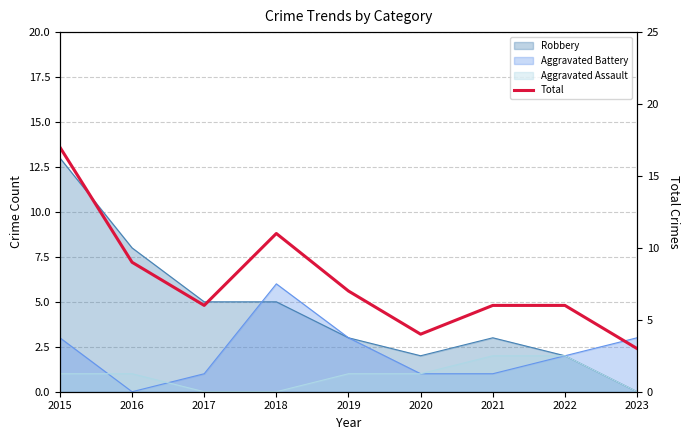

How many interior local peaks (higher than both neighbors) does the data have?

1